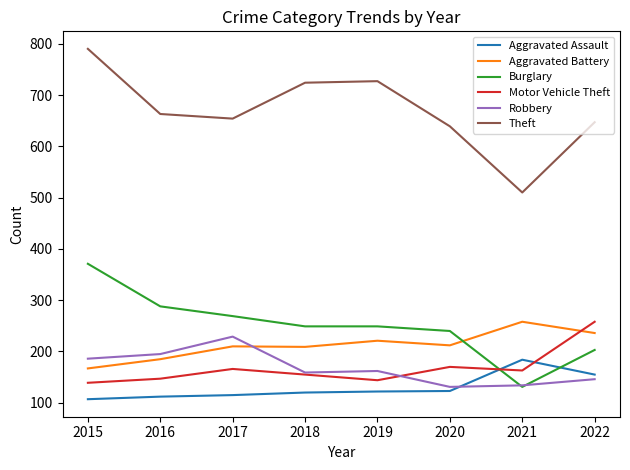

What is the highest value of the Aggravated Battery series?

258